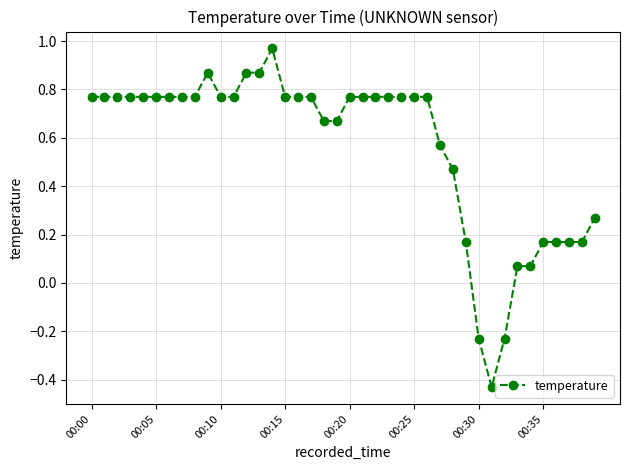

Count the number of data series in this chart.

1